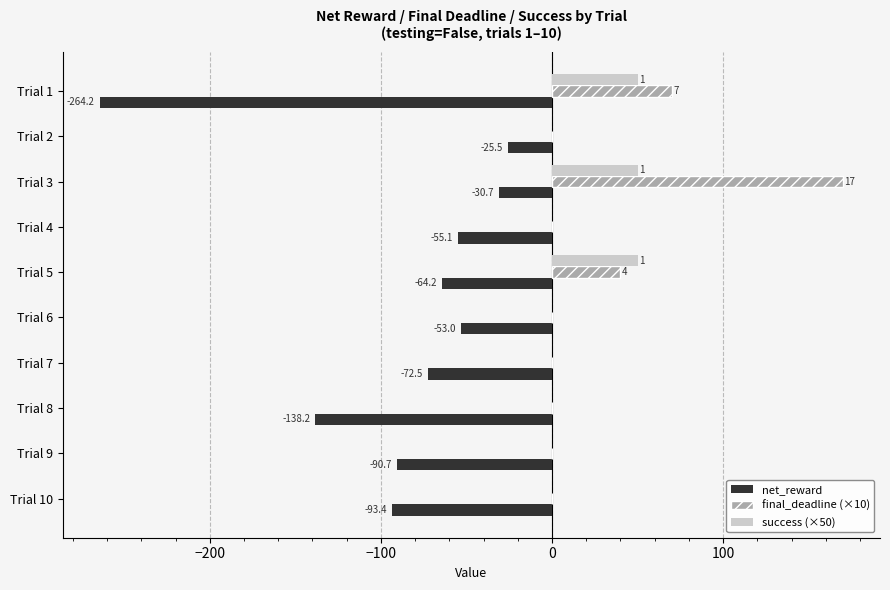

What is the maximum value shown in the chart?

170.0